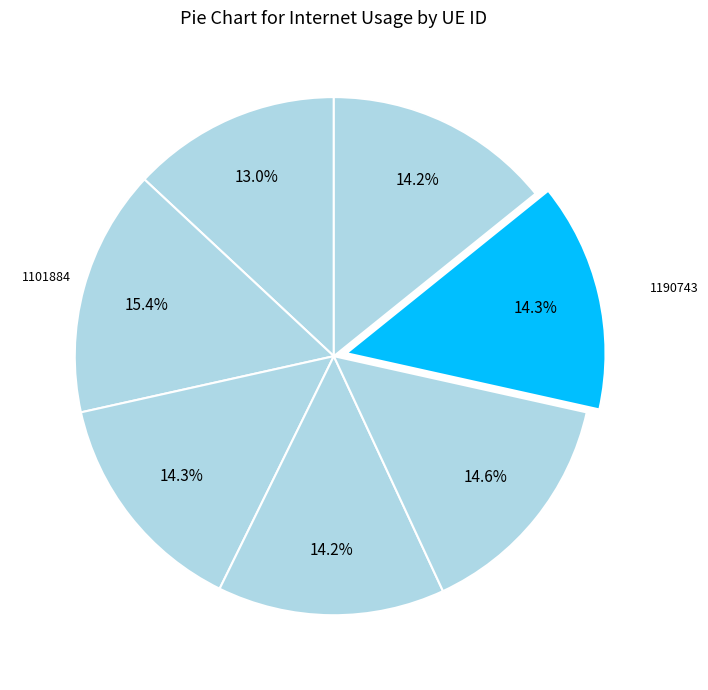

How many segments does this pie chart have?

7